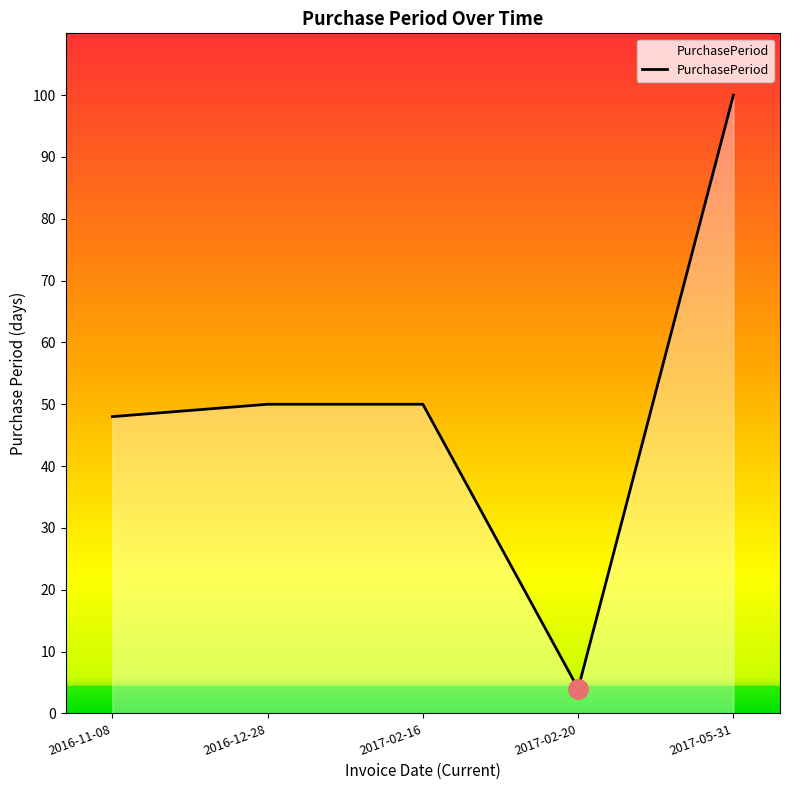

Which label corresponds to the smallest value in the chart?

2017-02-20